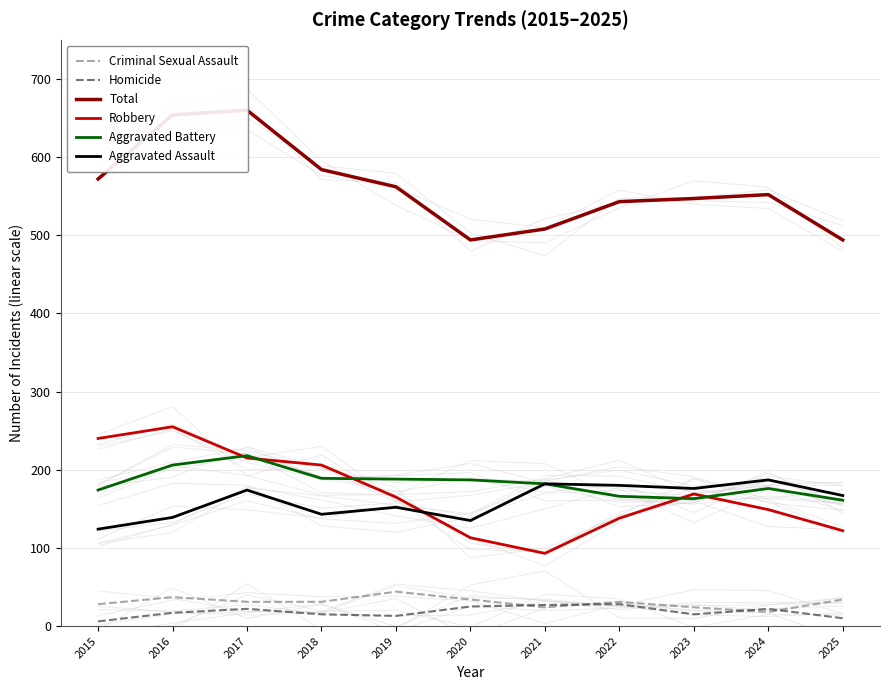

Rank the categories by Aggravated Assault value from highest to lowest.

2024, 2021, 2022, 2023, 2017, 2025, 2019, 2018, 2016, 2020, 2015